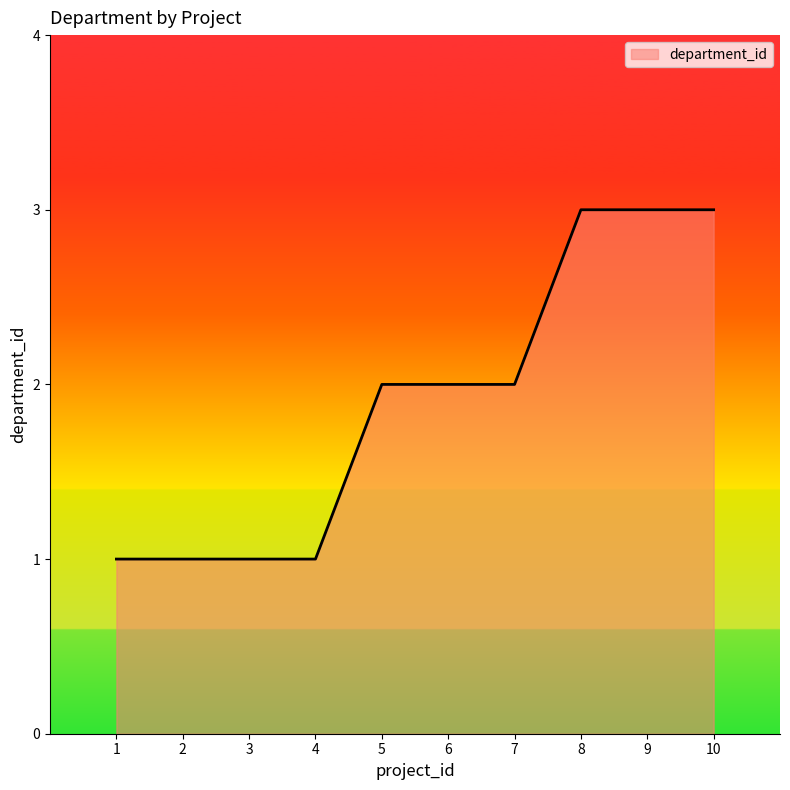

What is the maximum value shown in the chart?

3